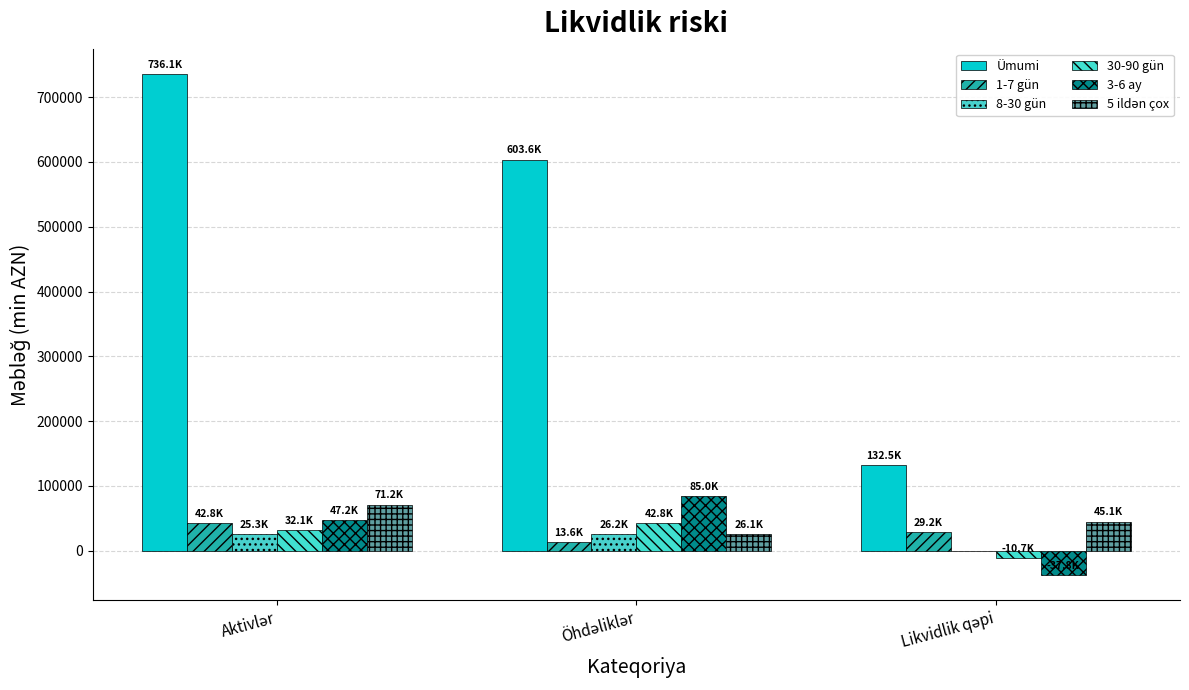

What is the minimum value for 30-90 gün?

-10749.7